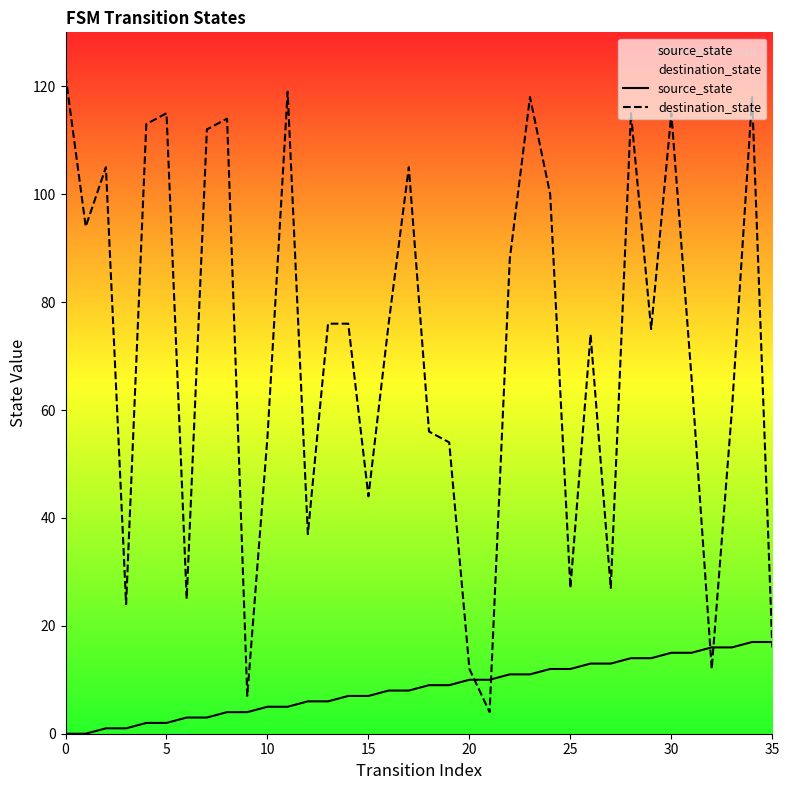

What is the difference between the highest and lowest values at 29?

61